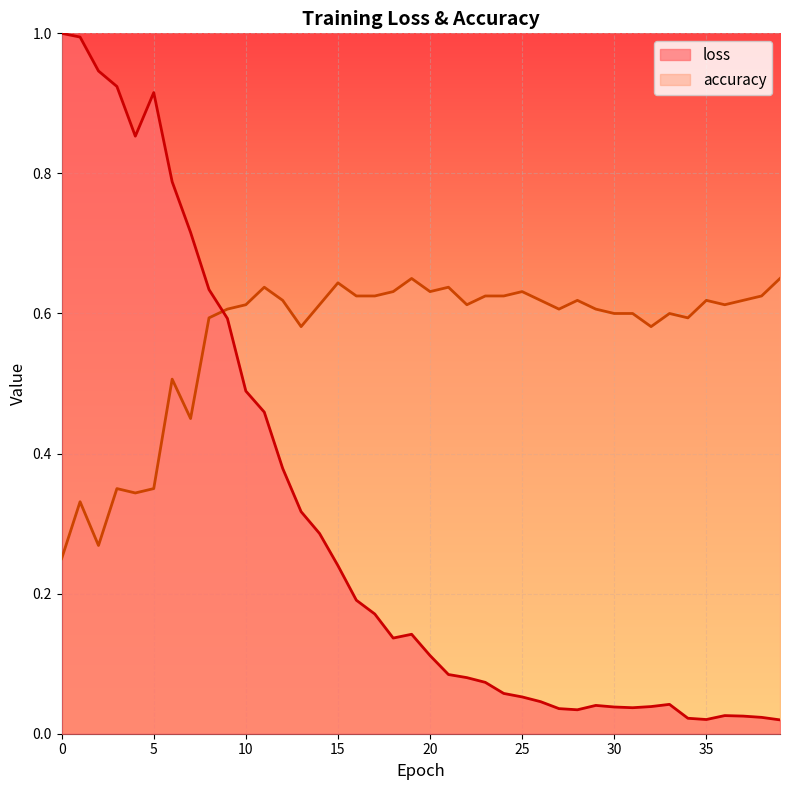

True or false: accuracy has more than 0 points higher than both neighbors.

True